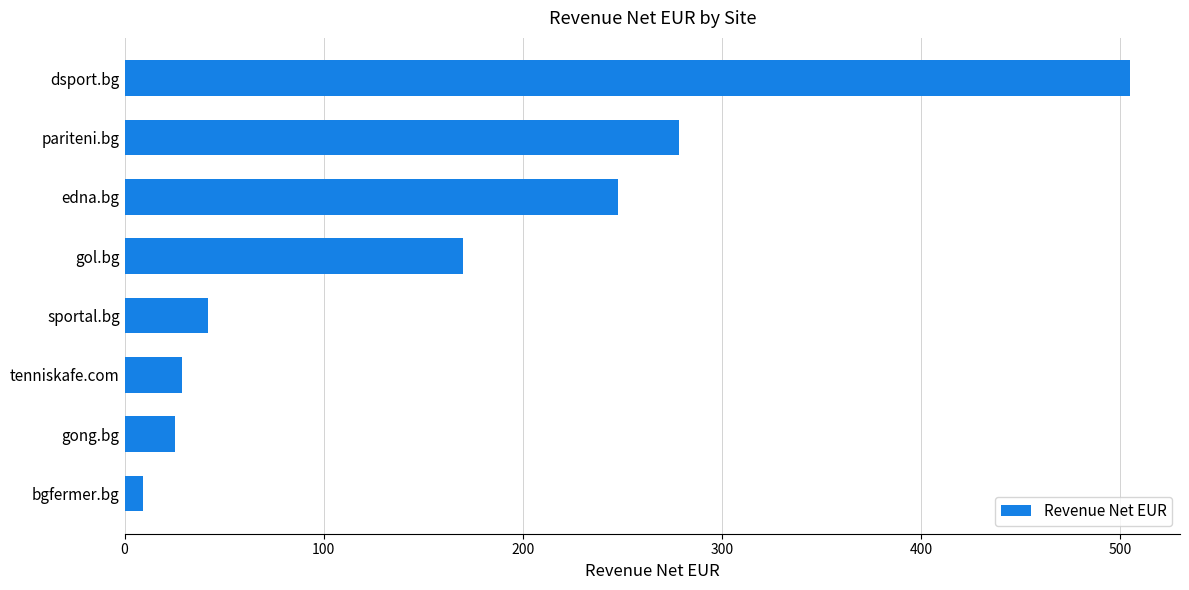

Where is the data nearest to the value 257?

edna.bg